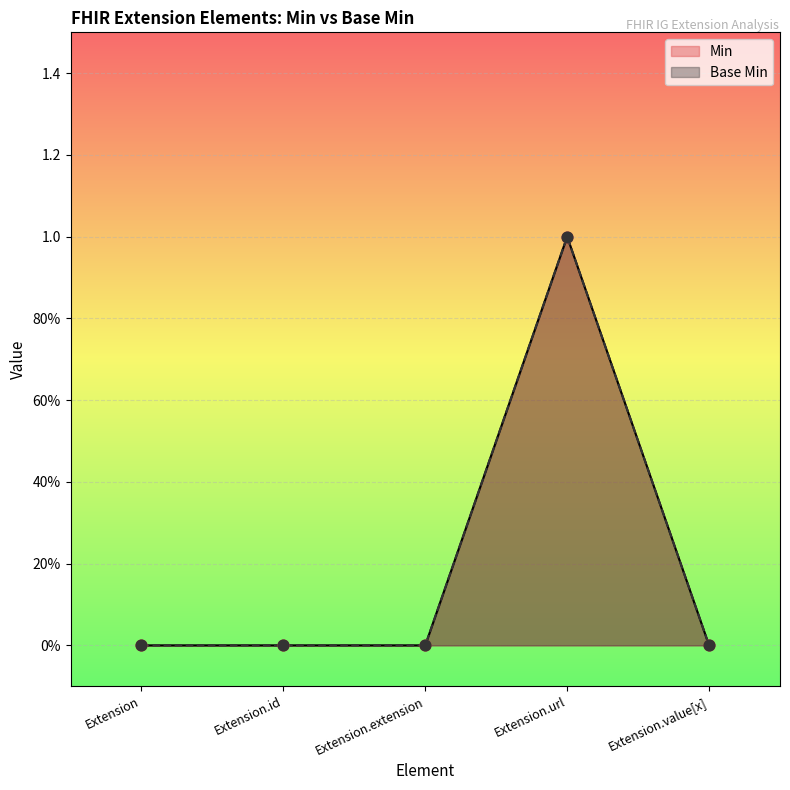

Which series has the widest spread of Y values?

Min